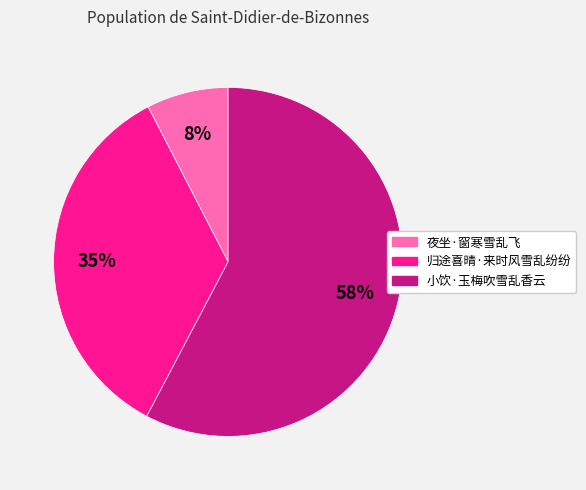

What is the smallest slice in the pie chart?

夜坐·窗寒雪乱飞